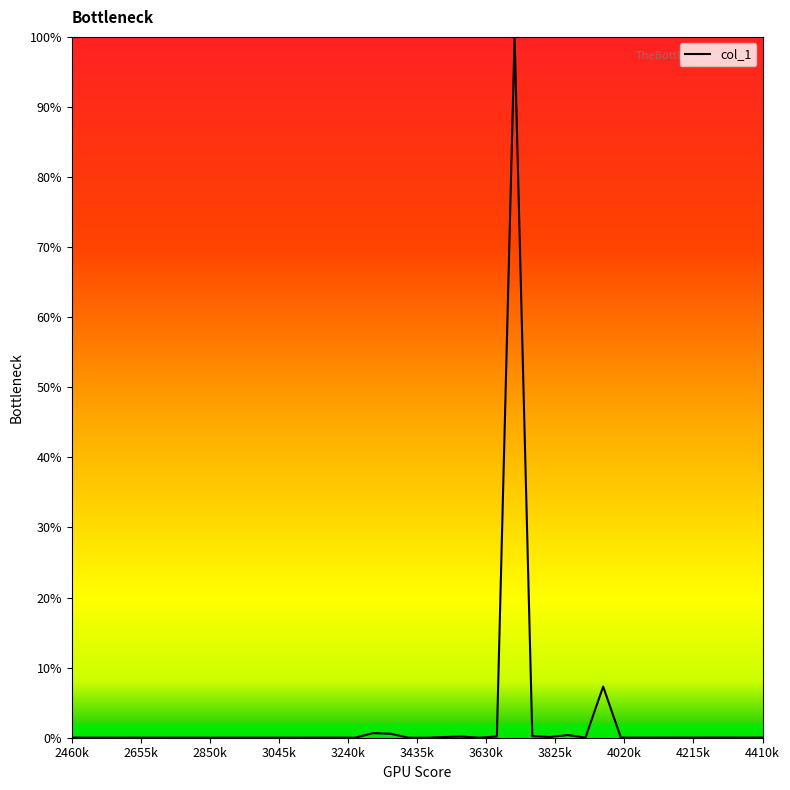

What is the difference between the maximum and minimum values?

100.0